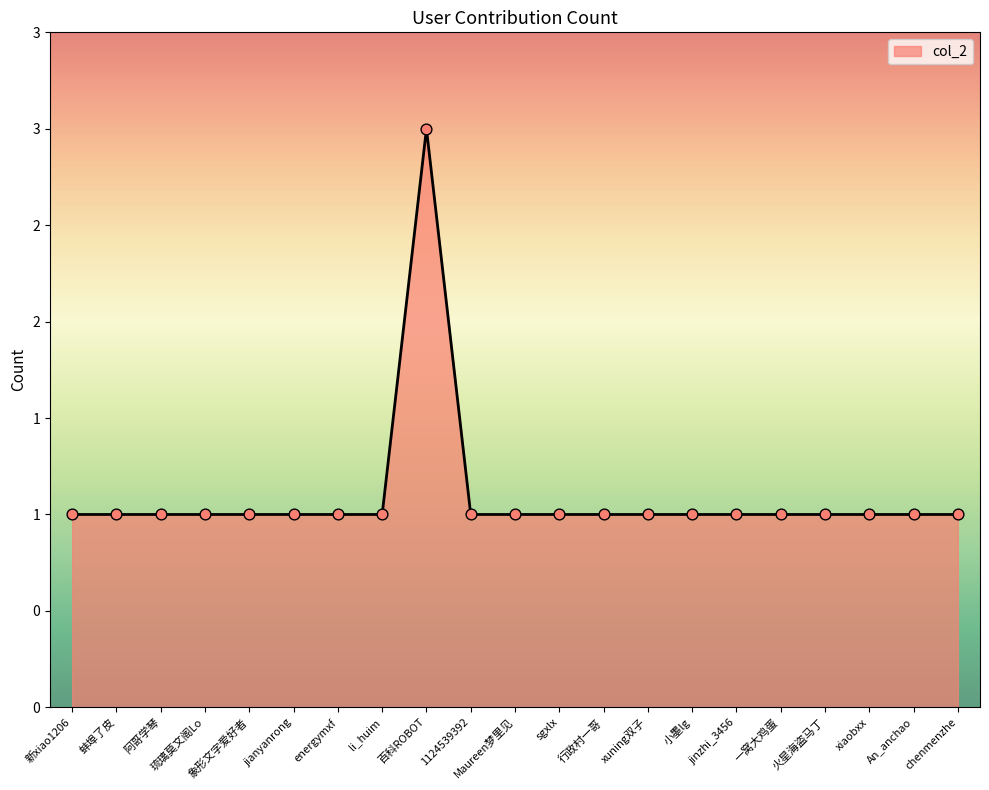

What is the ratio of the value at 象形文字爱好者 to the value at energymxf?

1.0